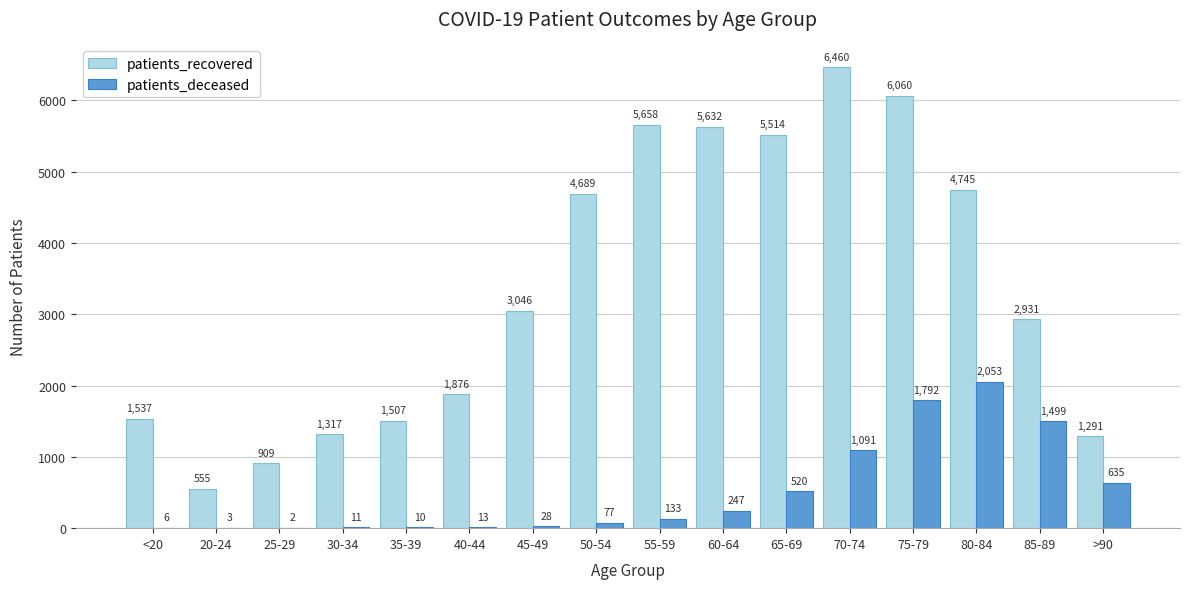

How many data points does each series have?

16